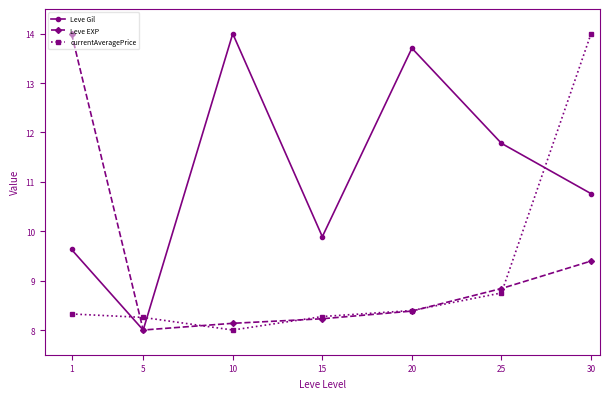

Which category has the lowest value in the currentAveragePrice series?

10